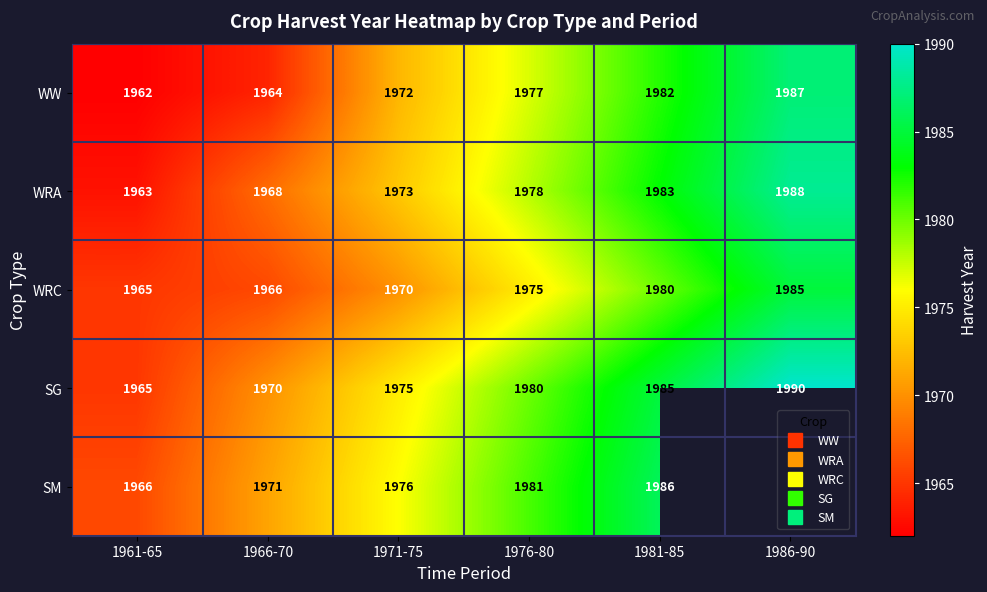

Is the value of SM at 1966-70 greater than the value of WRC at 1971-75?

Yes